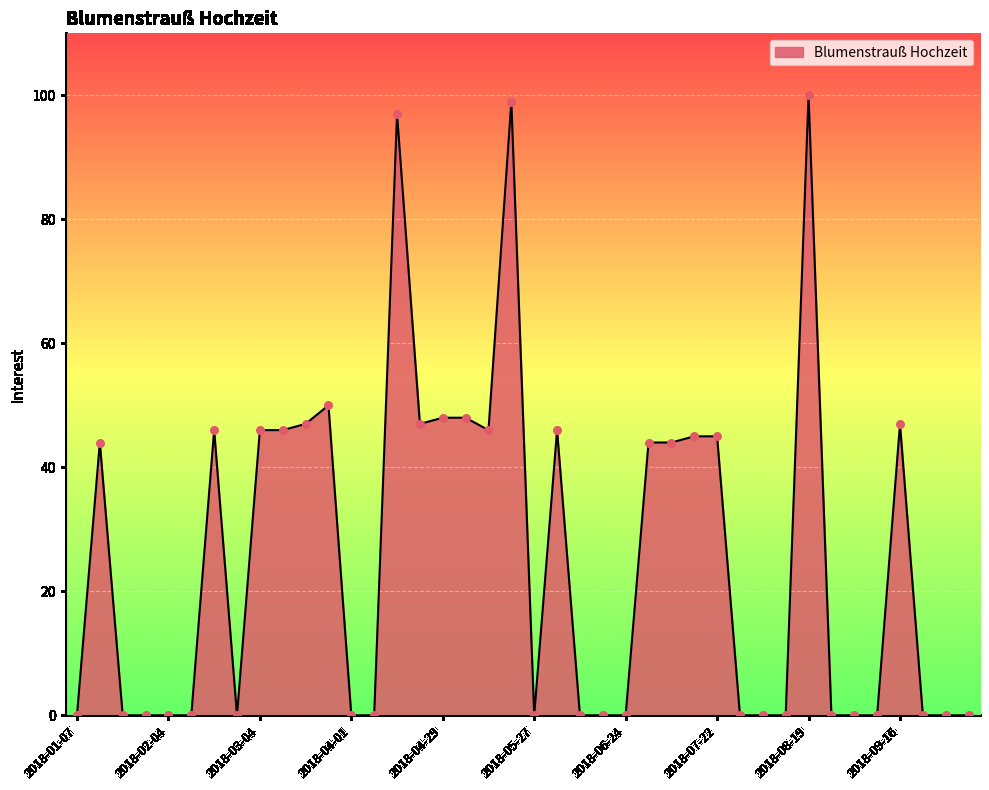

What is the difference between the maximum and minimum values?

100